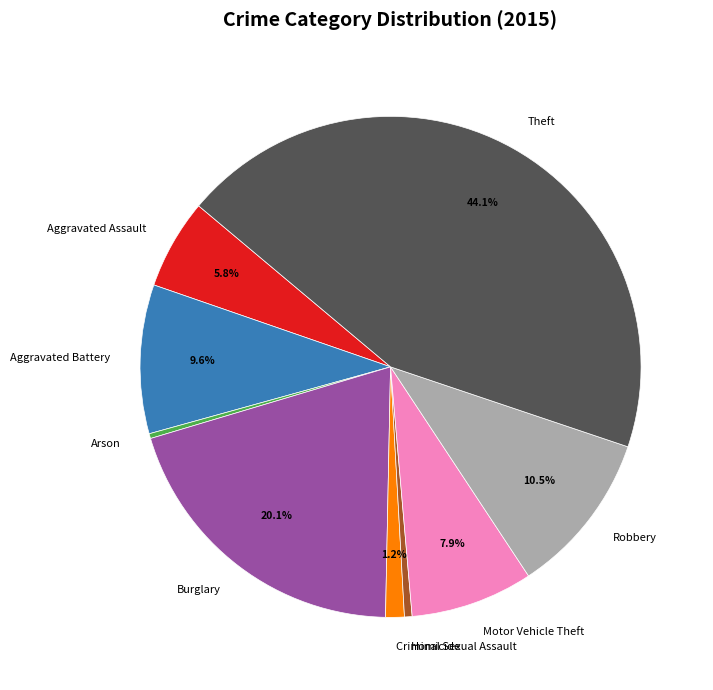

To the nearest percent, what portion does Burglary represent?

20%